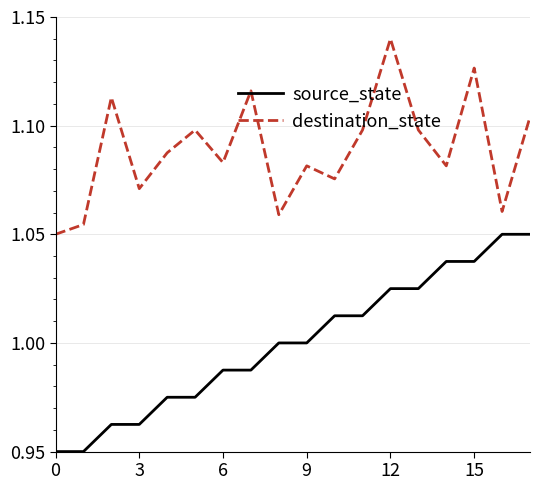

Rank the series by their maximum value, from highest to lowest.

destination_state, source_state